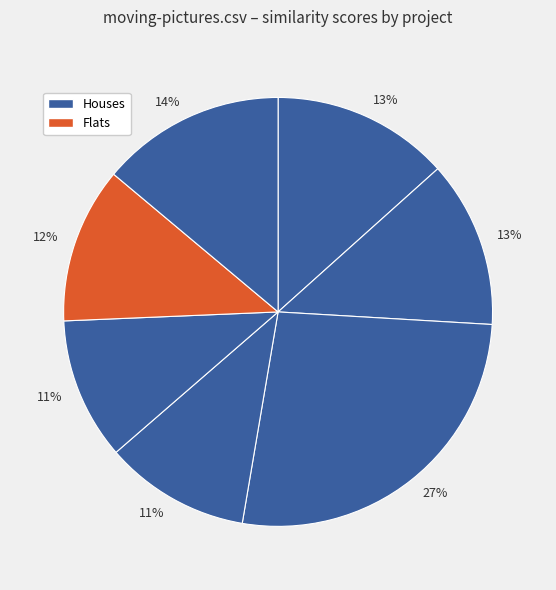

How many segments does this pie chart have?

7